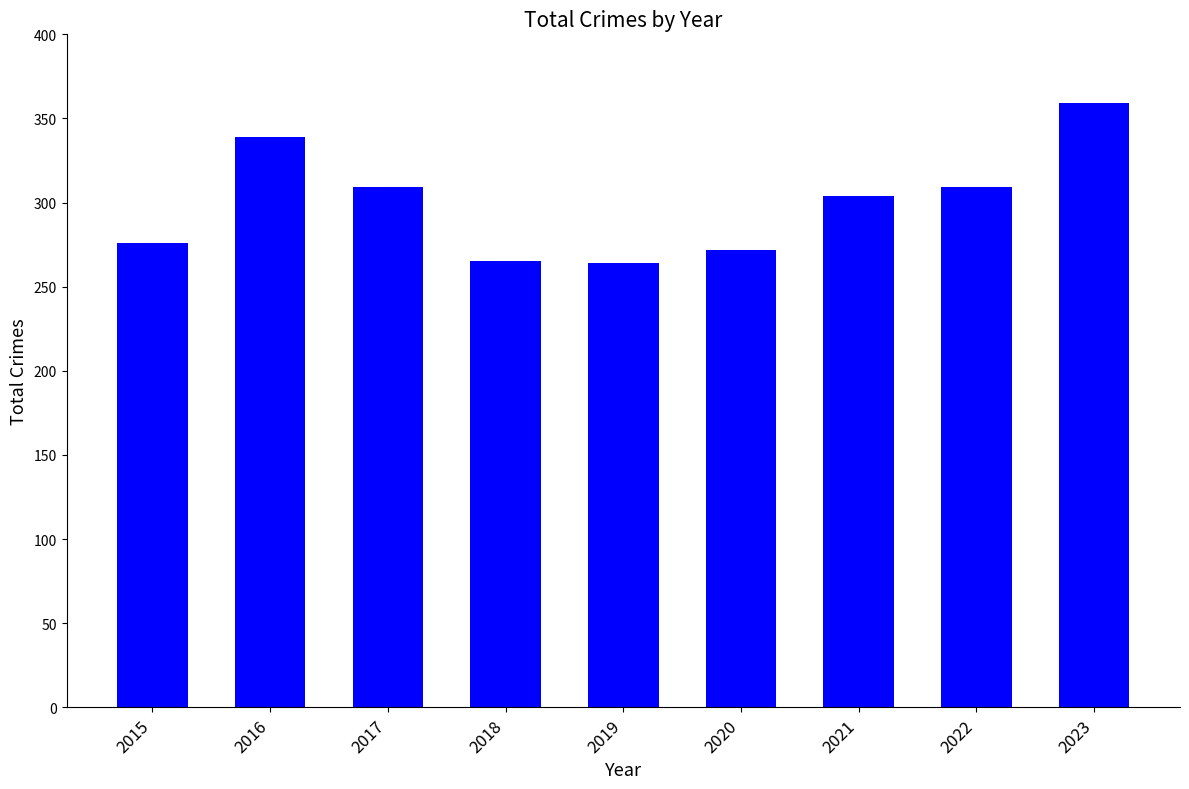

How many values are below 304?

4